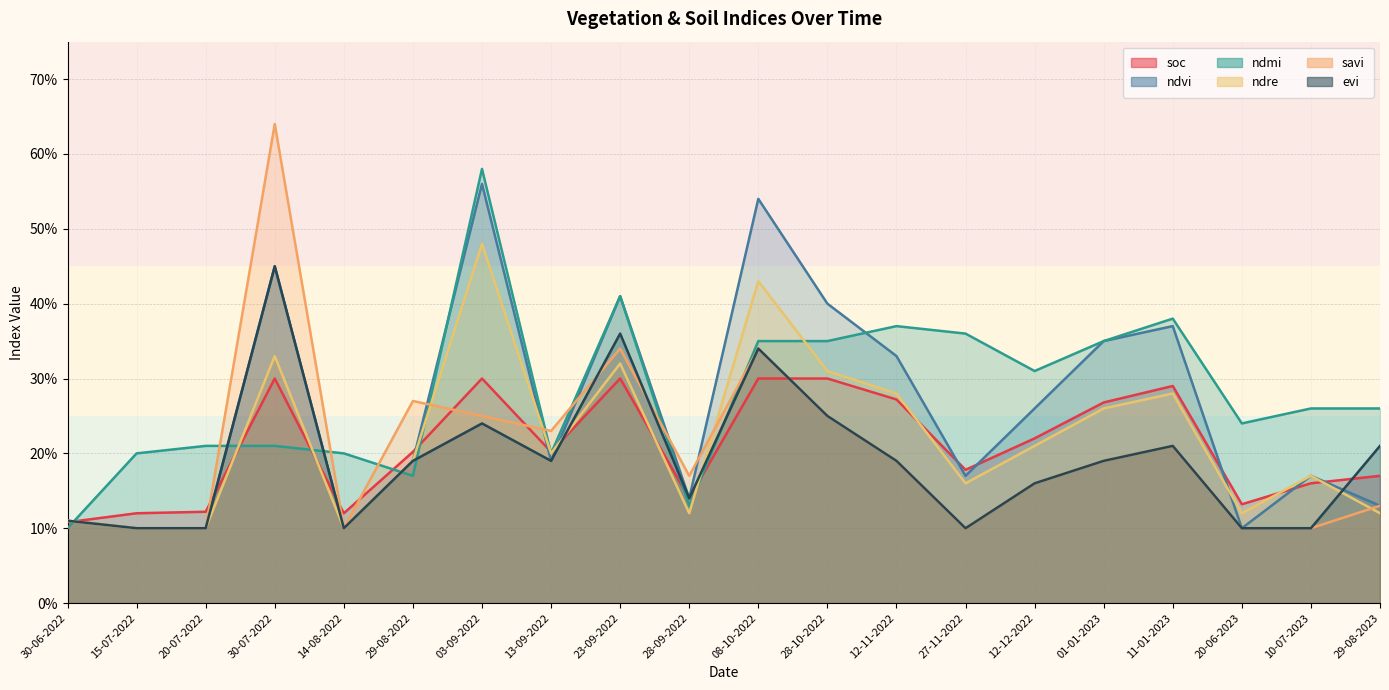

Where is the first local maximum for evi?

30-07-2022